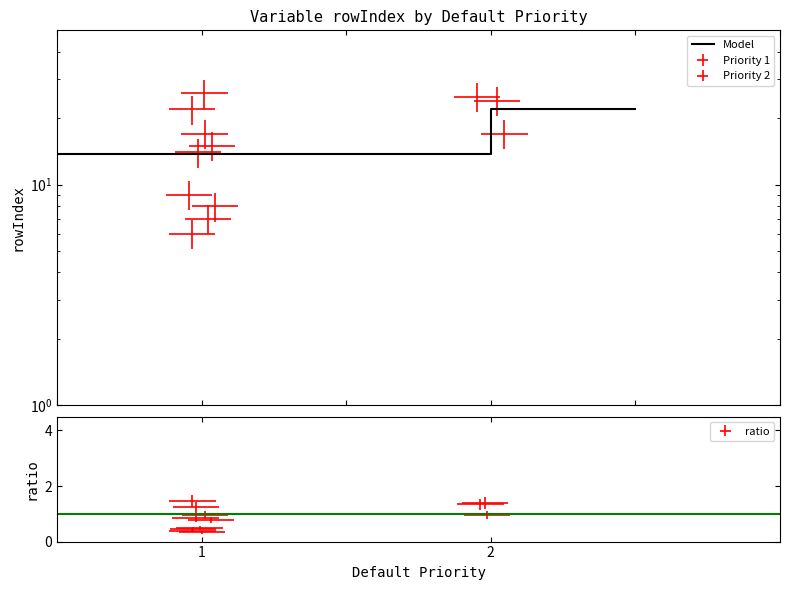

At which label is the value closest to 17?

1